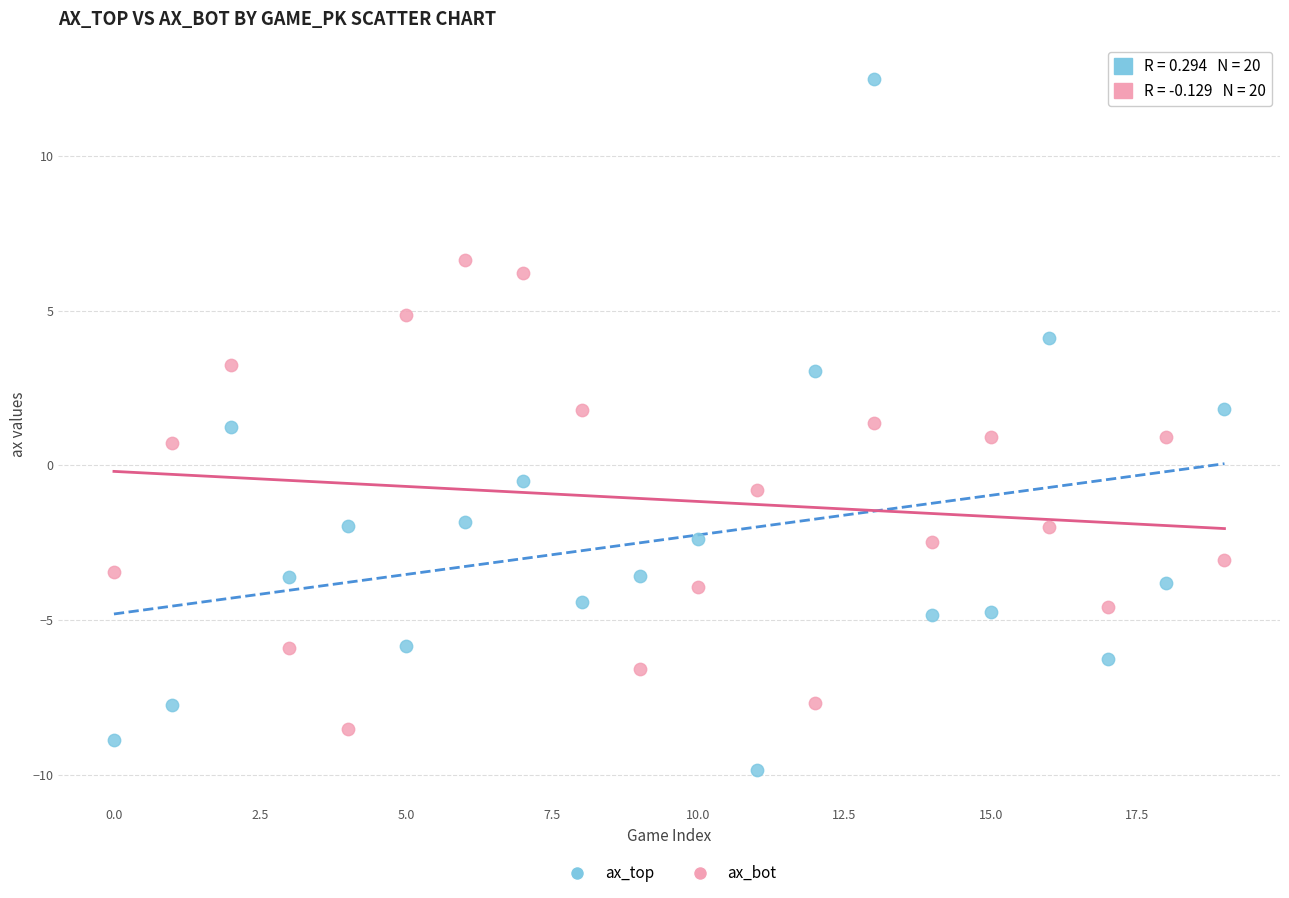

Which series reaches the minimum Y coordinate?

ax_top